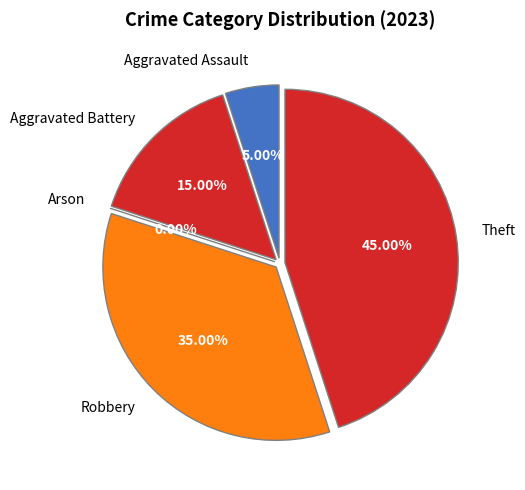

Do Theft and Arson together represent more than half of the pie?

No